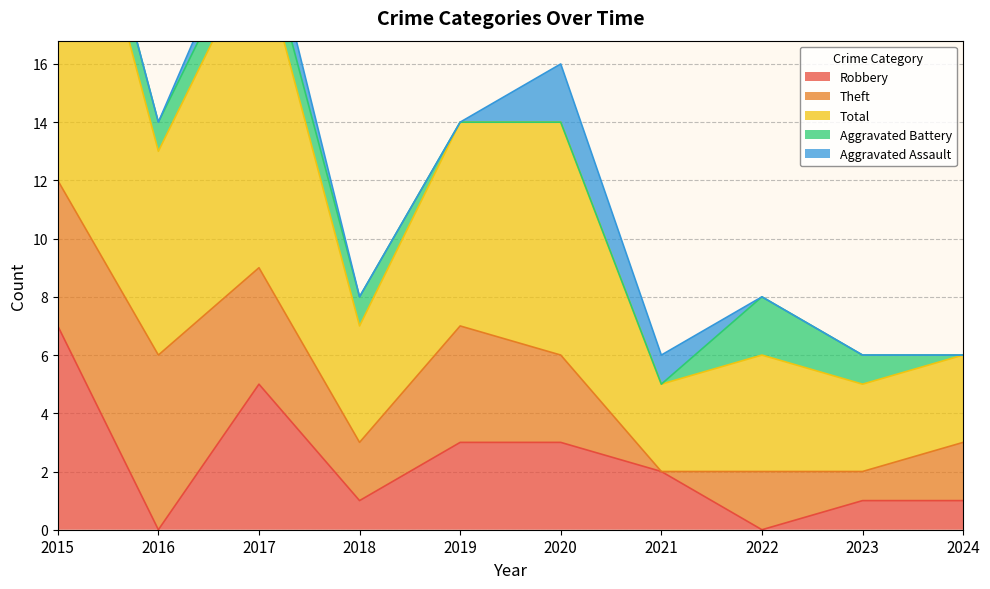

At which category is the sum across all series the highest?

2015